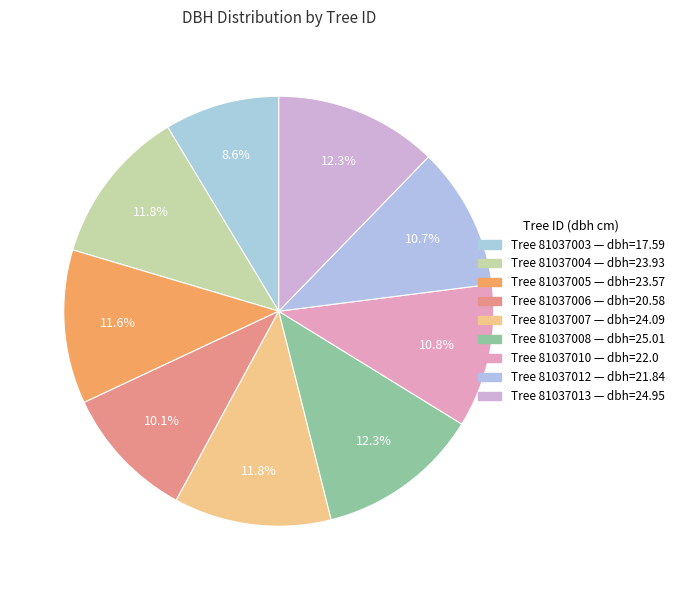

Count the number of slices in the pie.

9